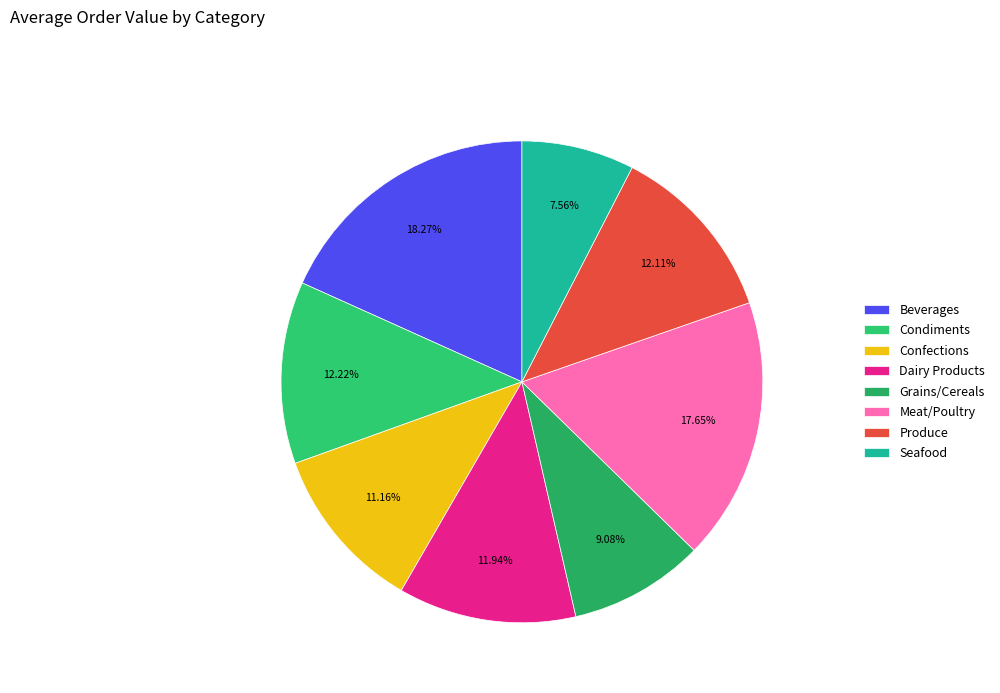

Rank the categories by value from lowest to highest.

Seafood, Grains/Cereals, Confections, Dairy Products, Produce, Condiments, Meat/Poultry, Beverages